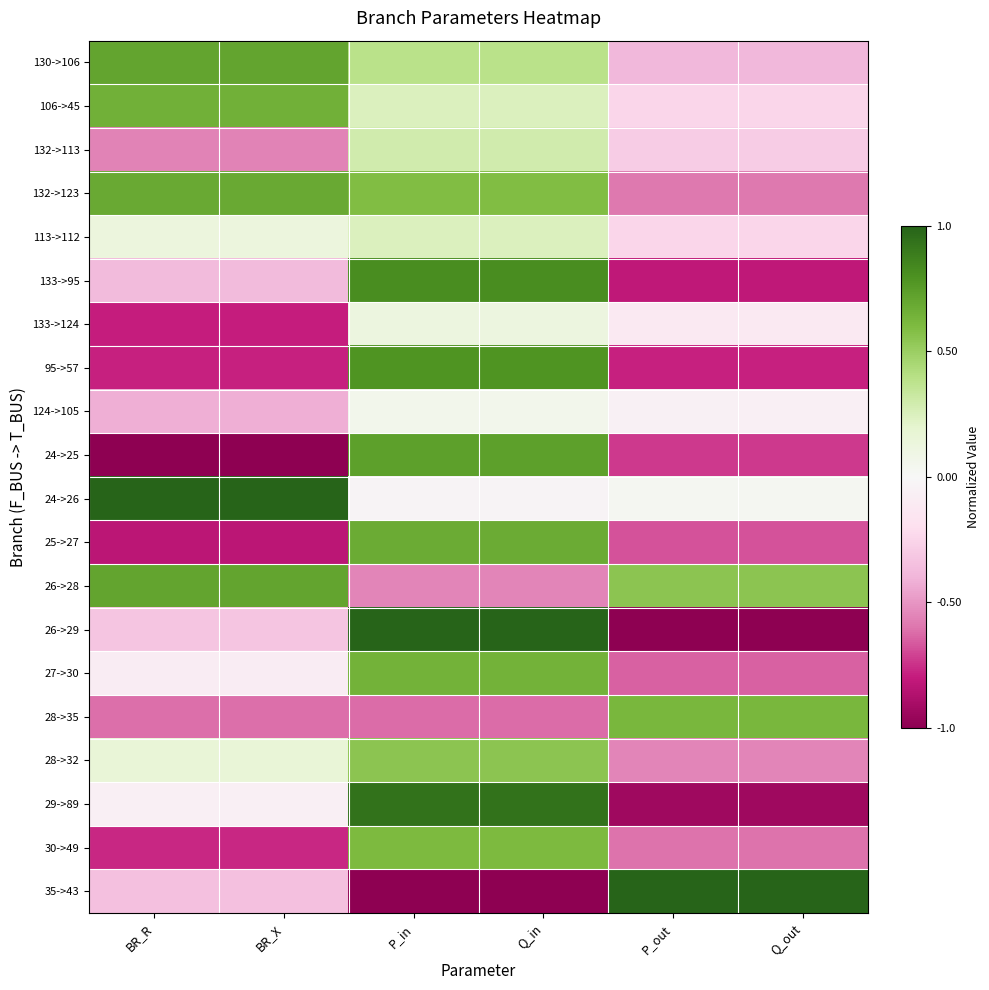

At which category is the sum across all series the highest?

Q_in